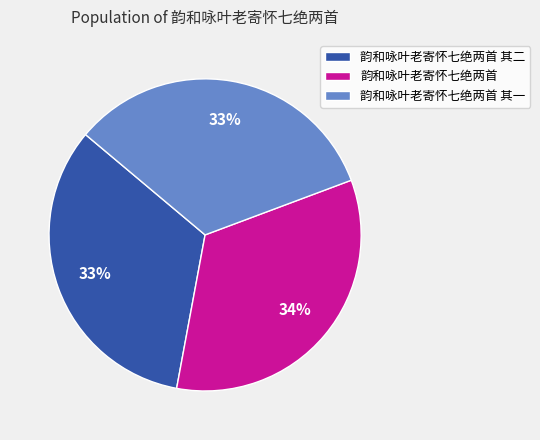

Approximately how many times larger is the value at 韵和咏叶老寄怀七绝两首 compared to 韵和咏叶老寄怀七绝两首 其一?

1.0